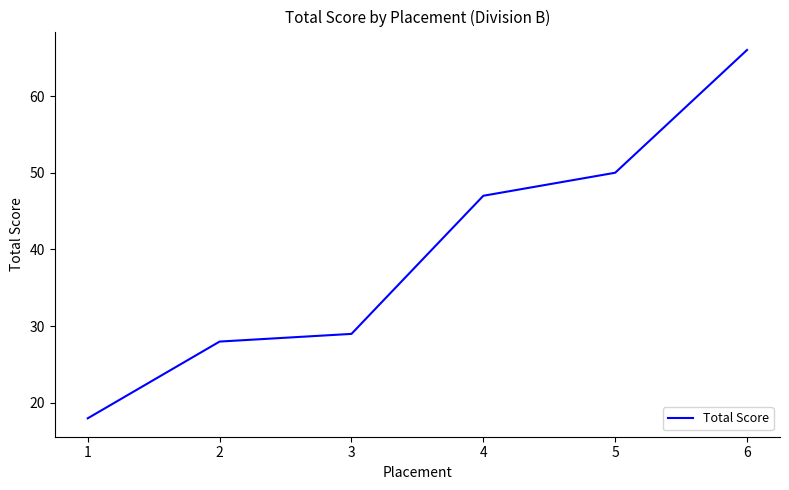

True or false: there are more than 2 points higher than both neighbors.

False